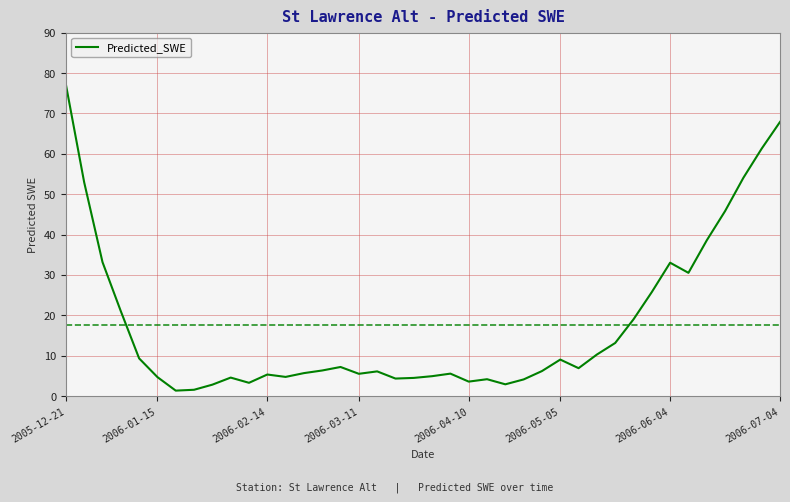

What is the maximum value shown in the chart?

77.2